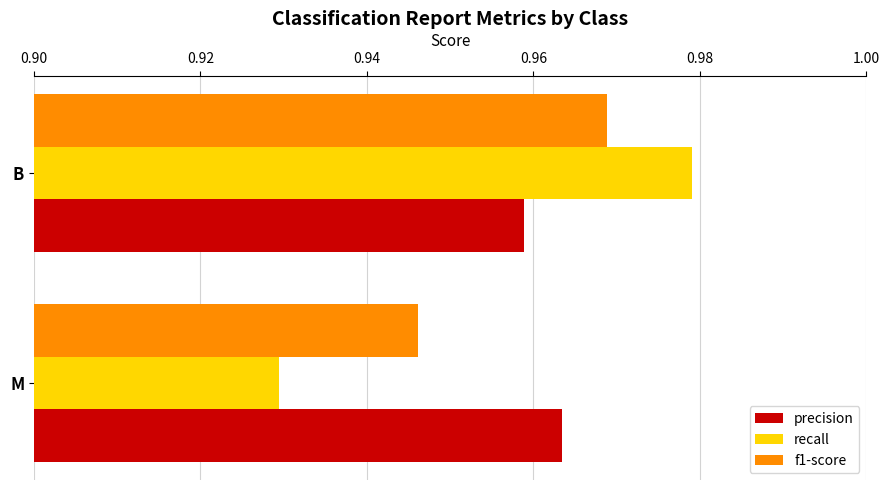

What is the sum of all precision values?

1.9